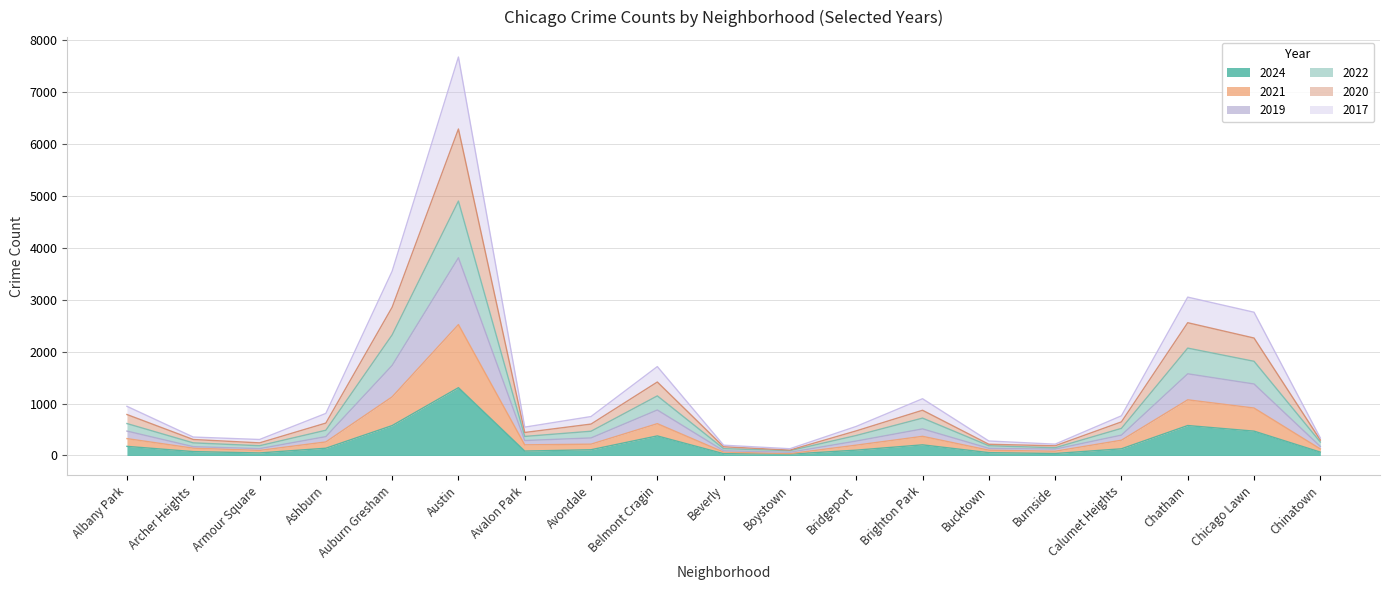

Is the value of 2017 at Burnside greater than the value of 2021 at Burnside?

No